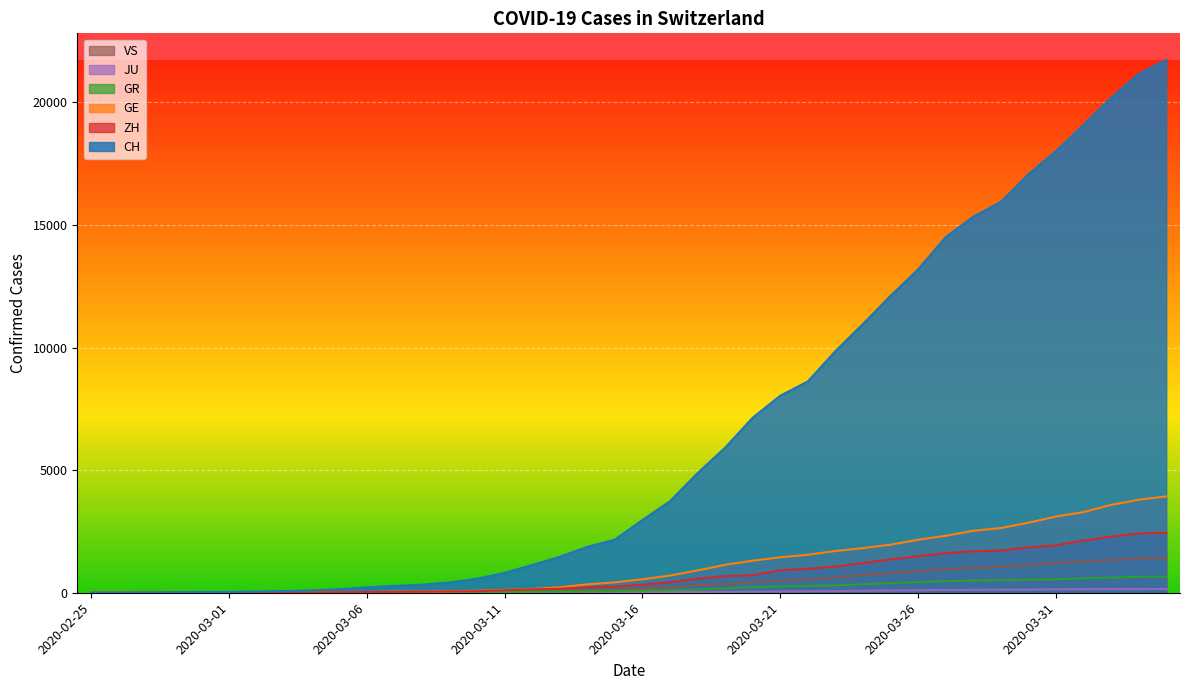

Which series has the largest total across all categories?

CH